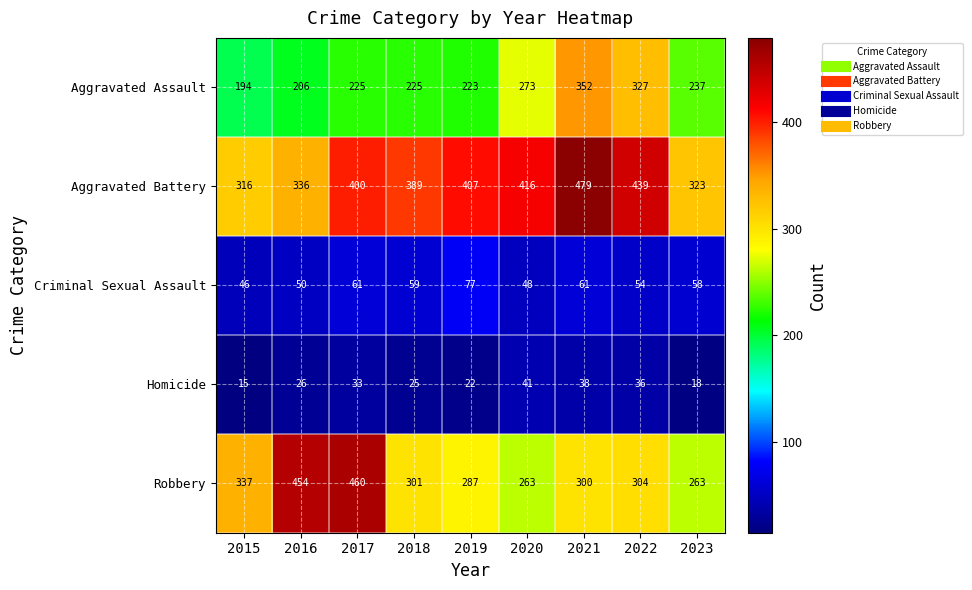

Rank the series at 2015 from highest to lowest value.

Robbery, Aggravated Battery, Aggravated Assault, Criminal Sexual Assault, Homicide